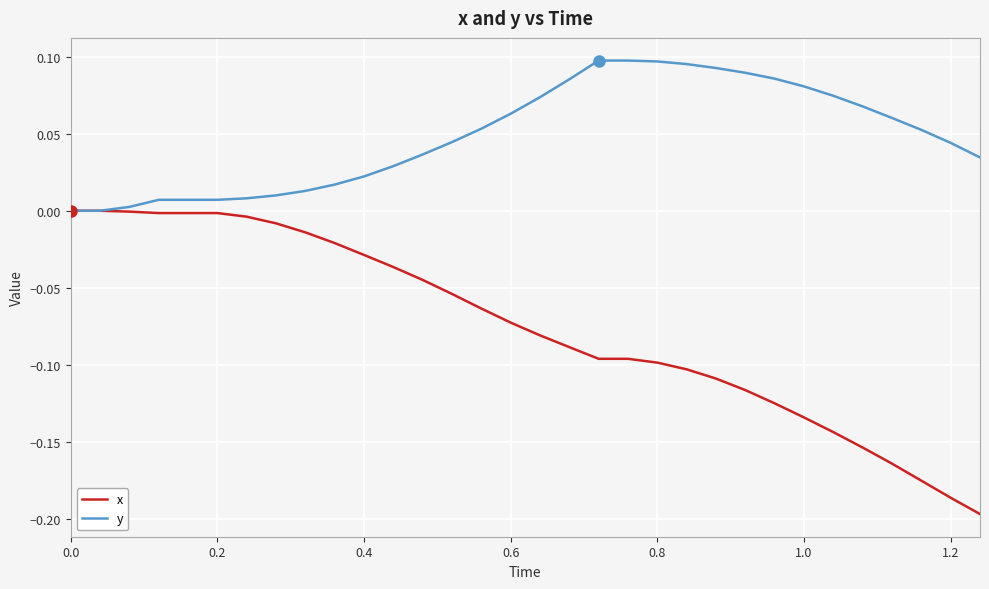

Rank the series by their maximum value, from lowest to highest.

x, y